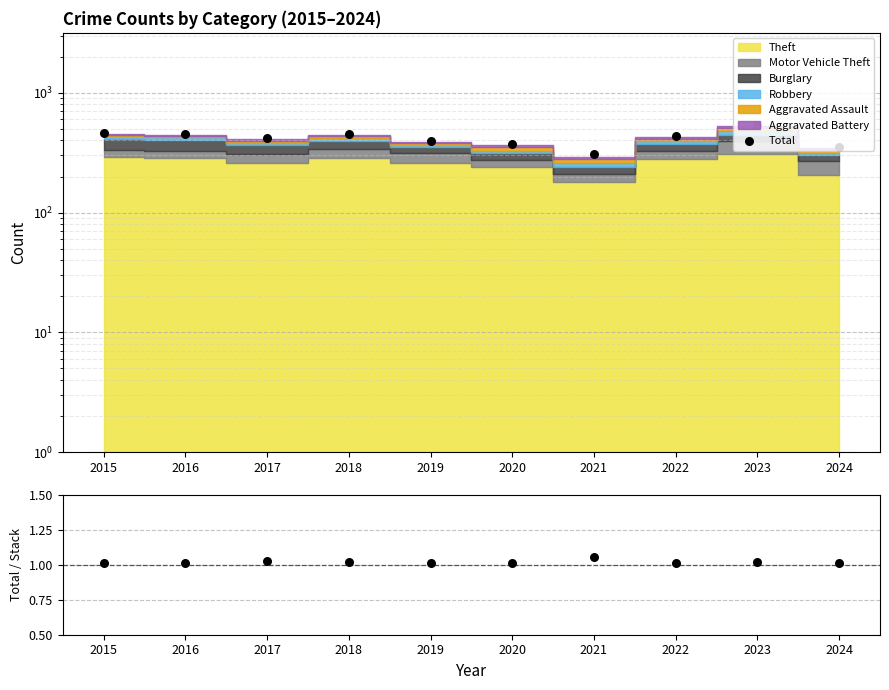

At how many categories does at least one series exceed 373?

7